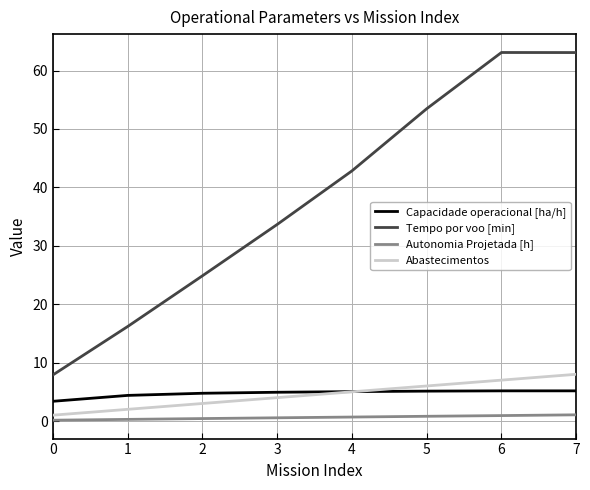

Rank the series at 5 from highest to lowest value.

Tempo por voo [min], Abastecimentos, Capacidade operacional [ha/h], Autonomia Projetada [h]